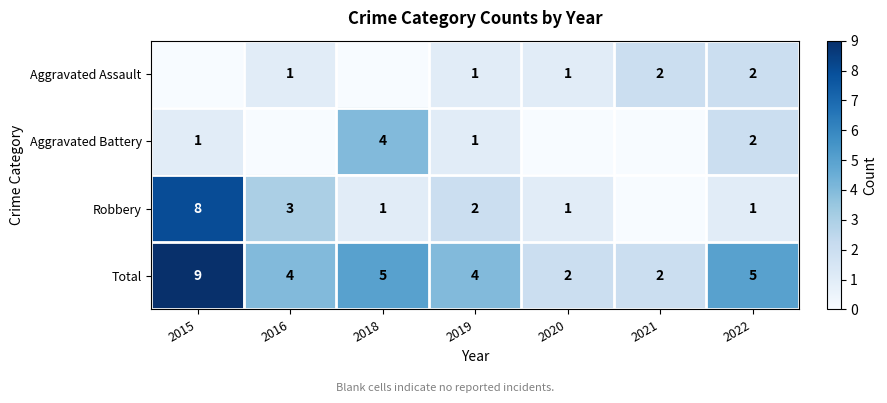

True or false: Total has a value of 2 at 2018.

False